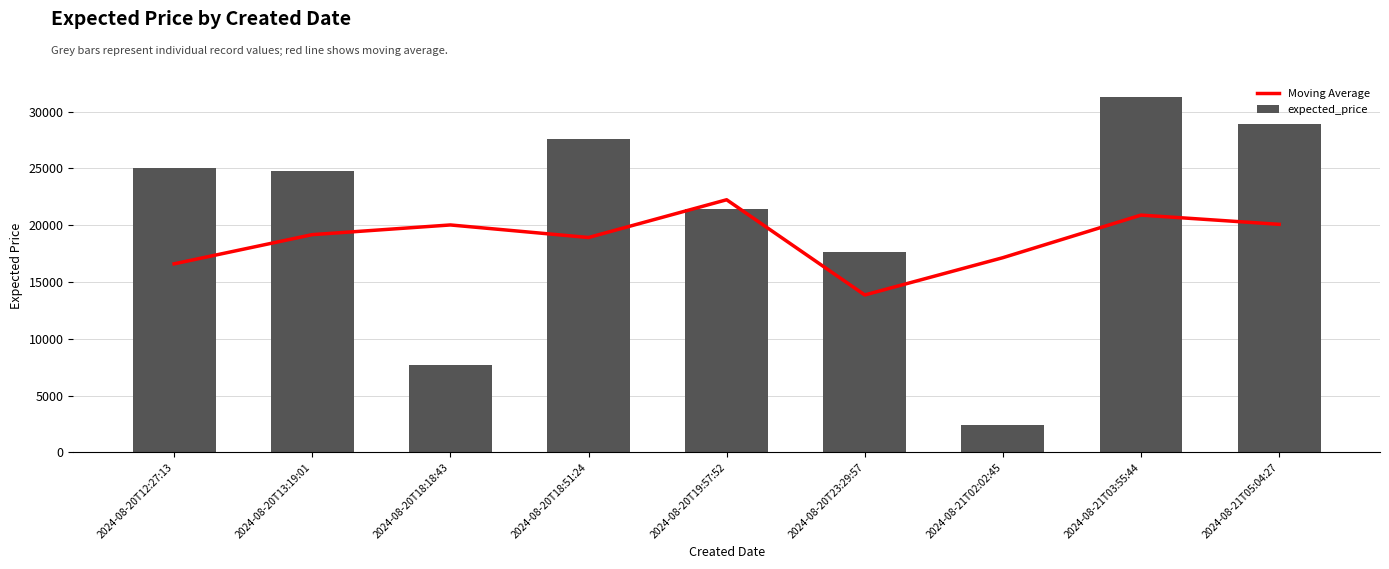

What position from the left is 2024-08-20T13:19:01?

2